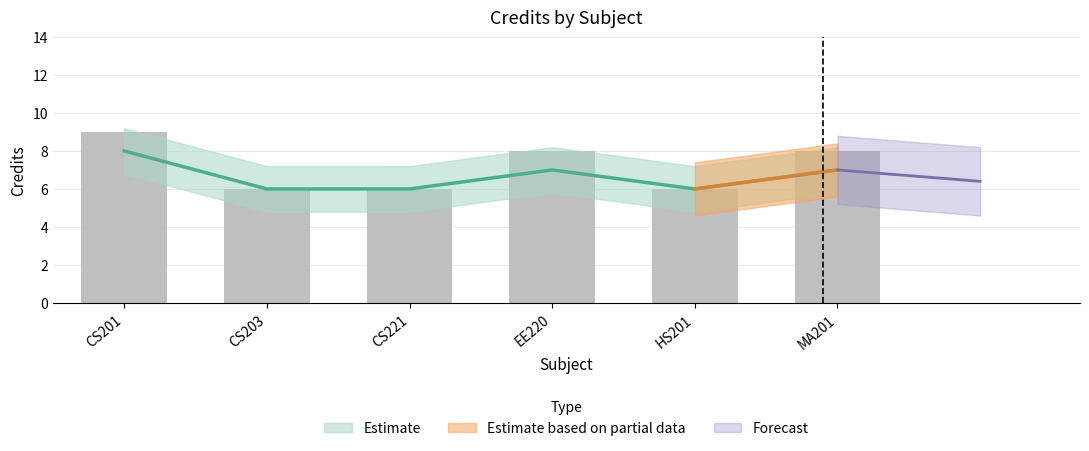

What is the difference between the maximum and minimum values?

3